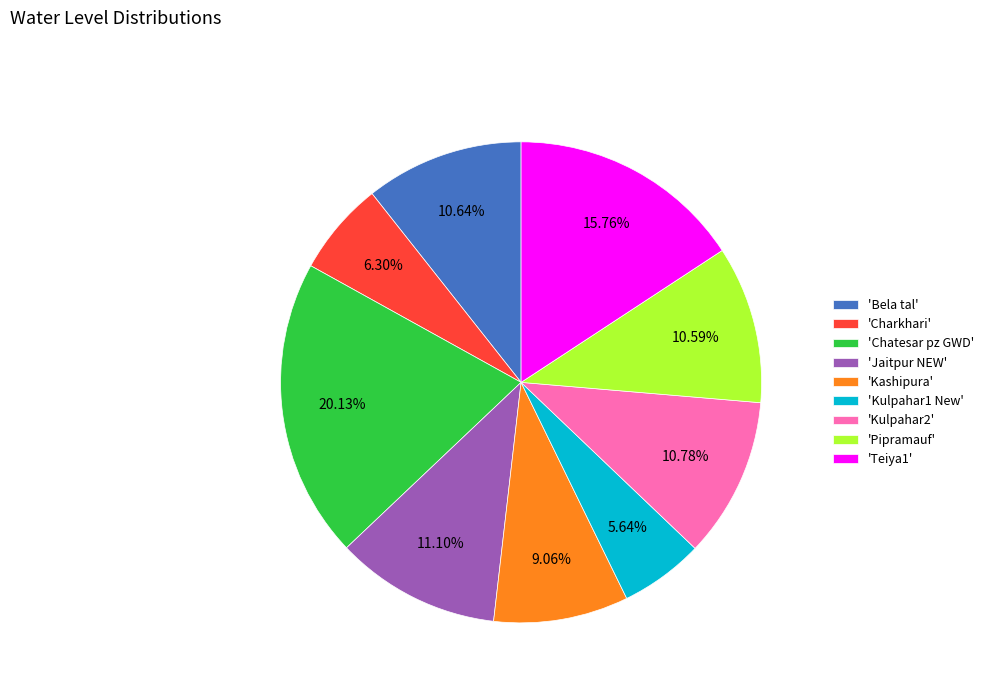

Is 'Pipramauf' the majority of the pie?

No